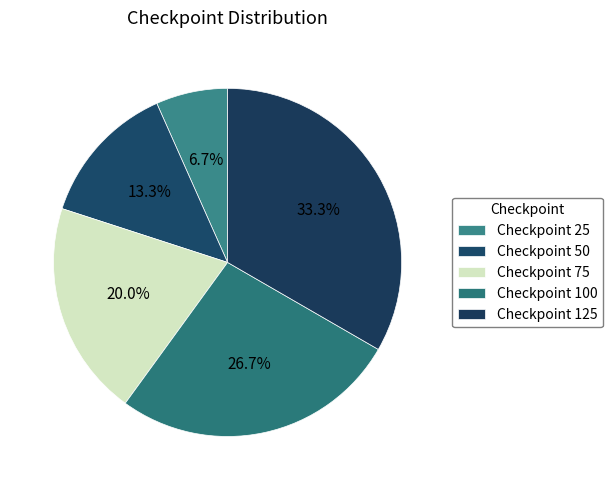

To the nearest percent, what is the difference between the largest and smallest slice percentages?

27%